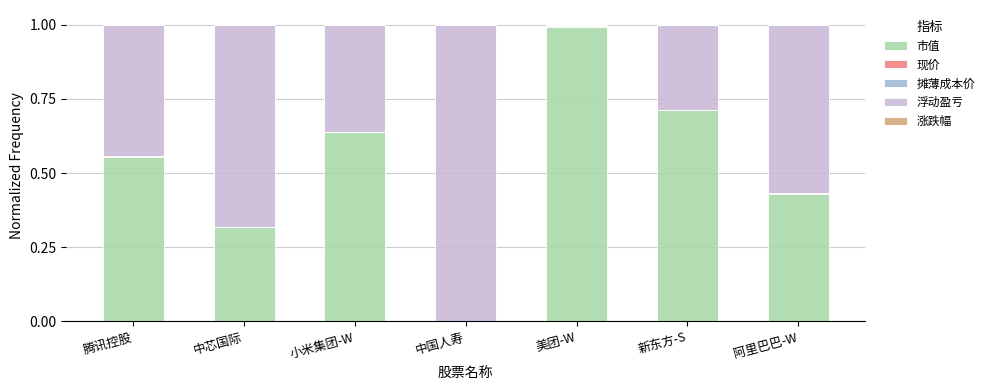

Is it true that 市值 equals 0.5 at 美团-W?

False